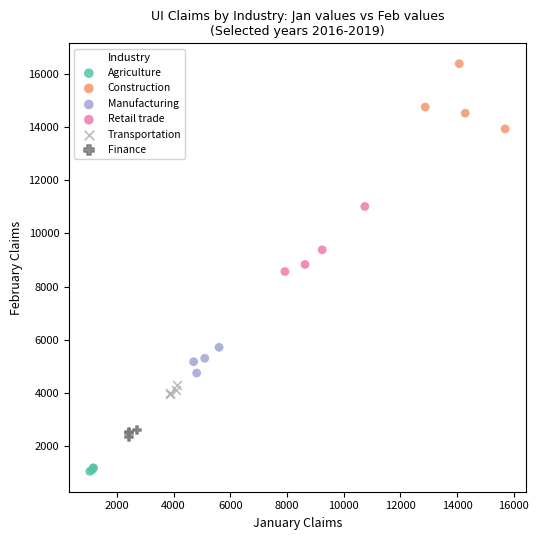

Which series reaches the maximum Y coordinate?

Construction